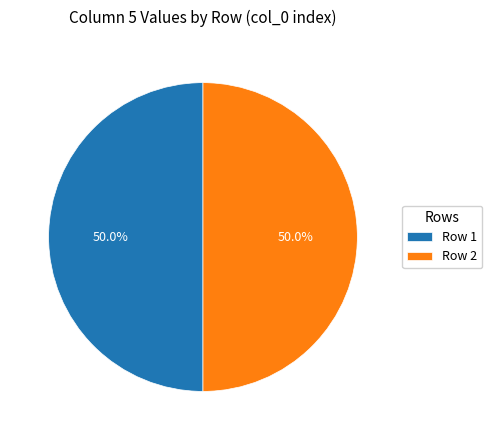

What is the ratio of the value at Row 1 to the value at Row 2?

1.0